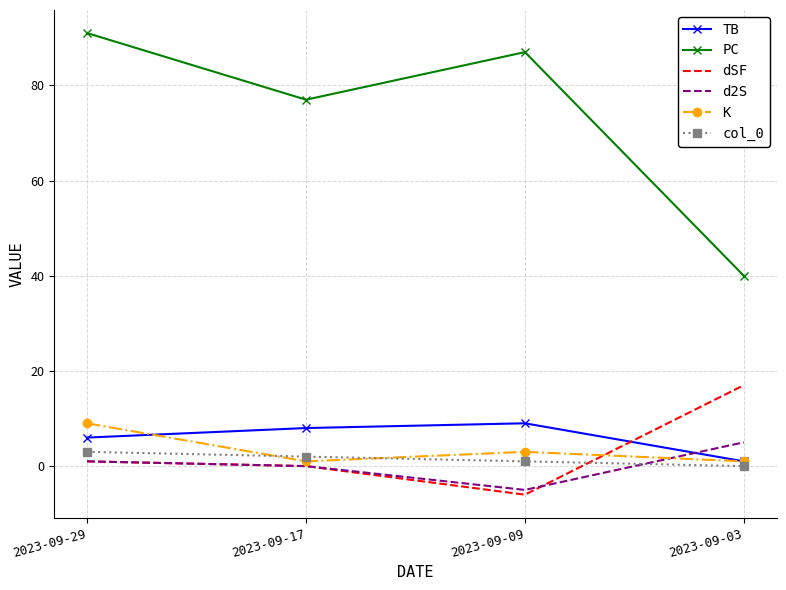

What is the difference between the second highest and minimum values in the PC series?

47